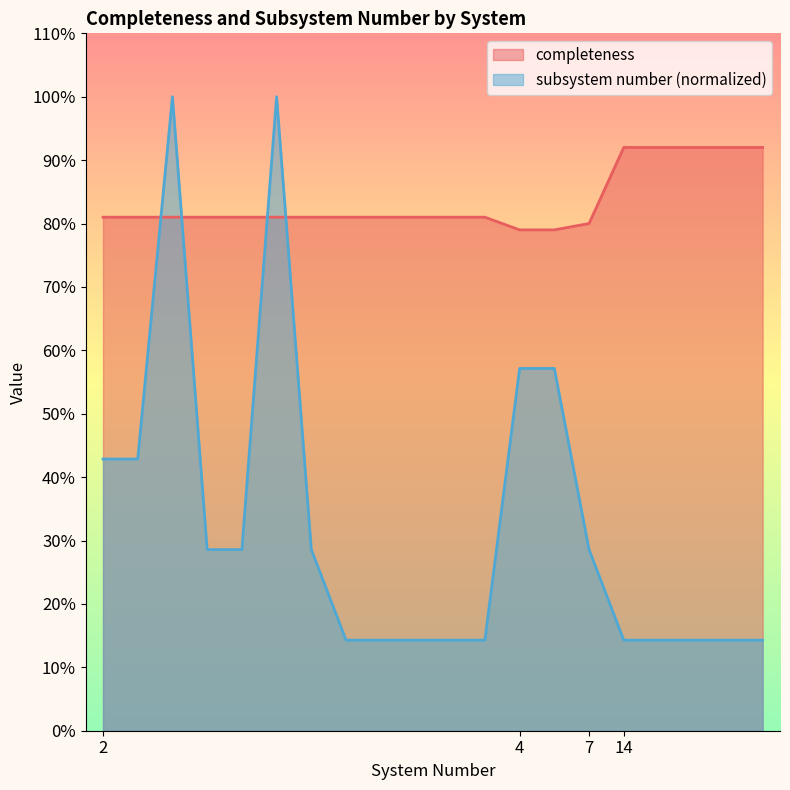

What is the average value of the subsystem number series?

0.3